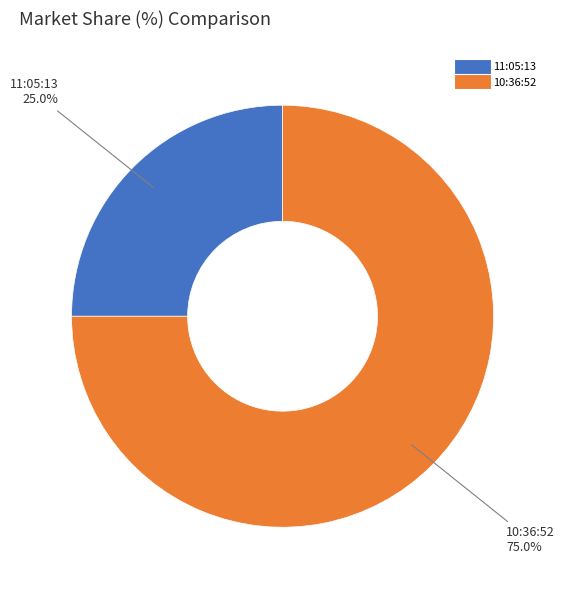

Is it true that 11:05:13 is 25% of the pie?

True